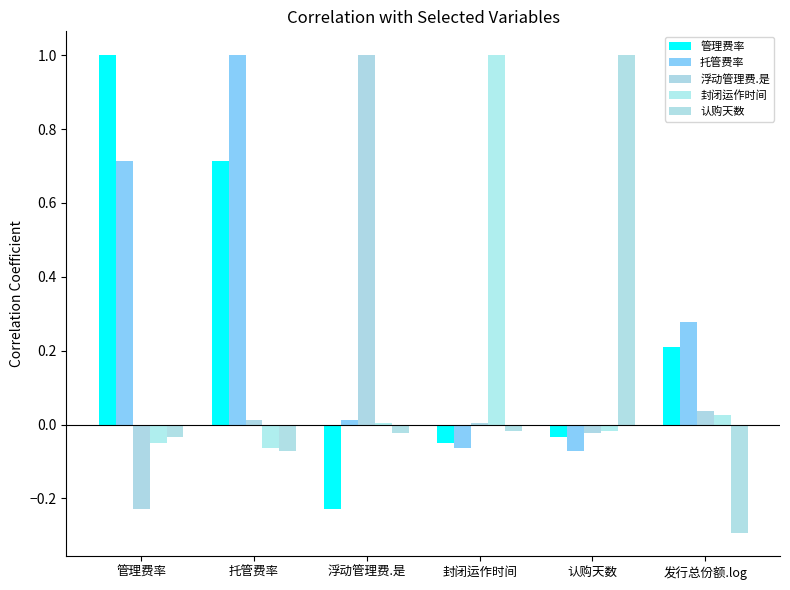

What is the label of the 5th bar from the left?

认购天数